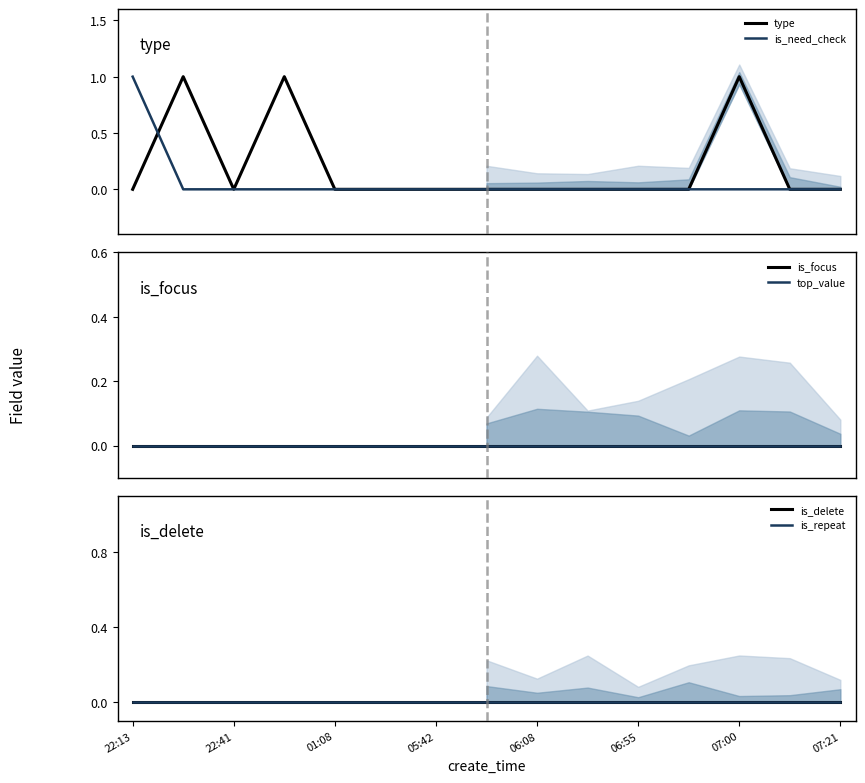

Does the chart have visible grid lines?

No